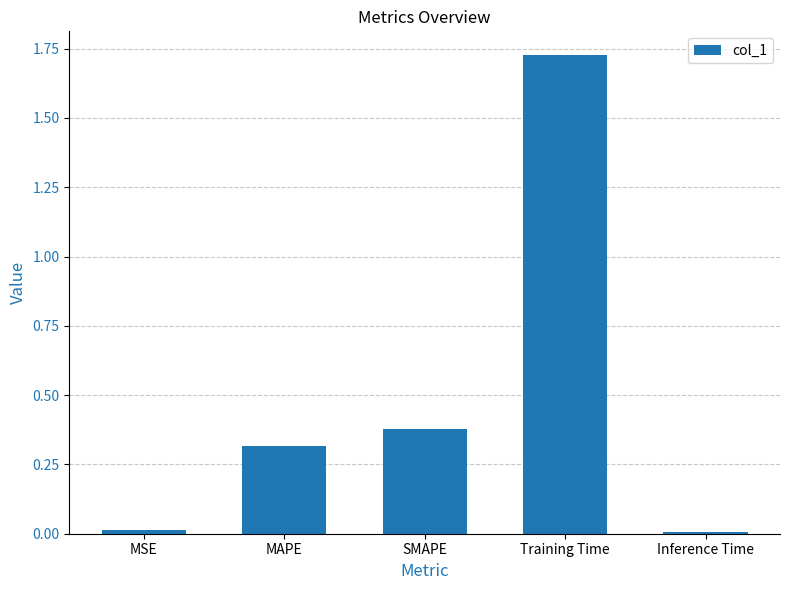

How many series are shown in this chart?

1